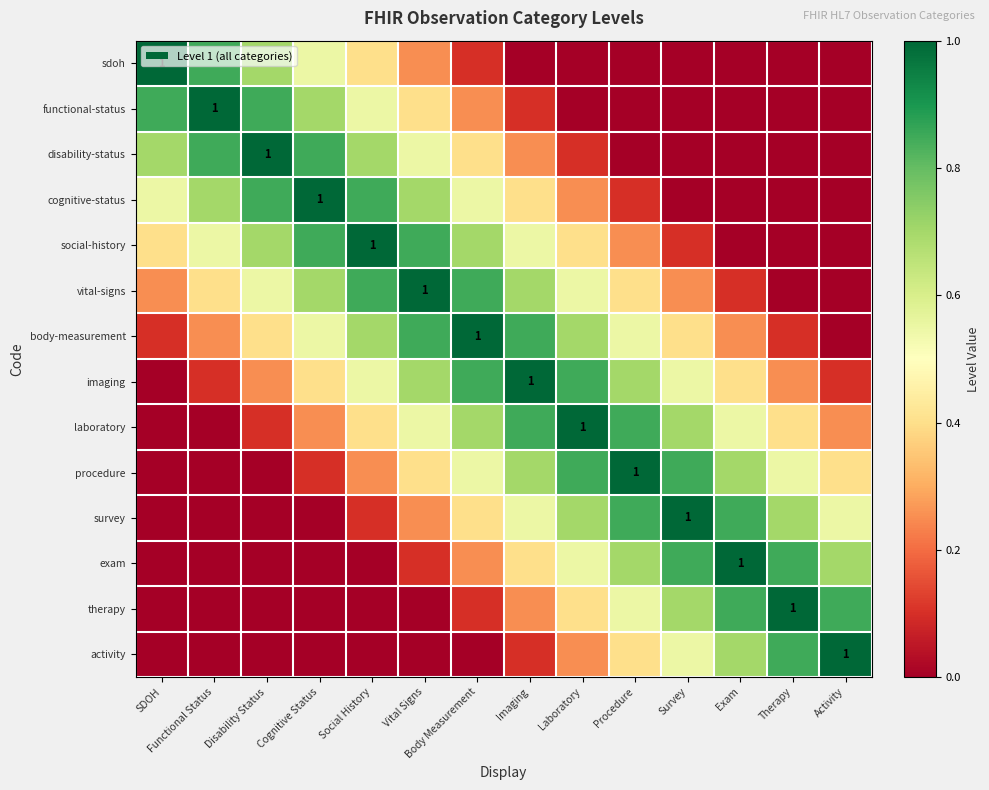

Which label corresponds to the smallest value in the chart?

Imaging